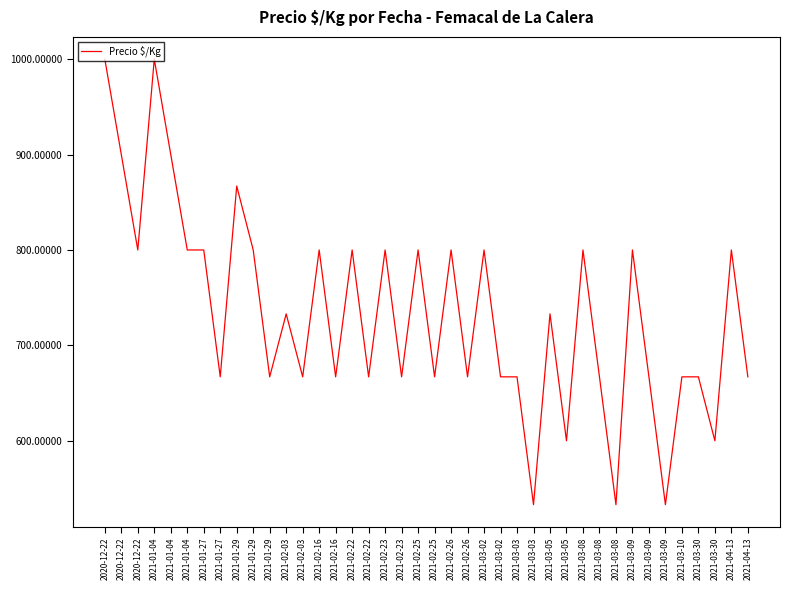

What is the change in value from 2020-12-22 to 2021-03-05?

-400